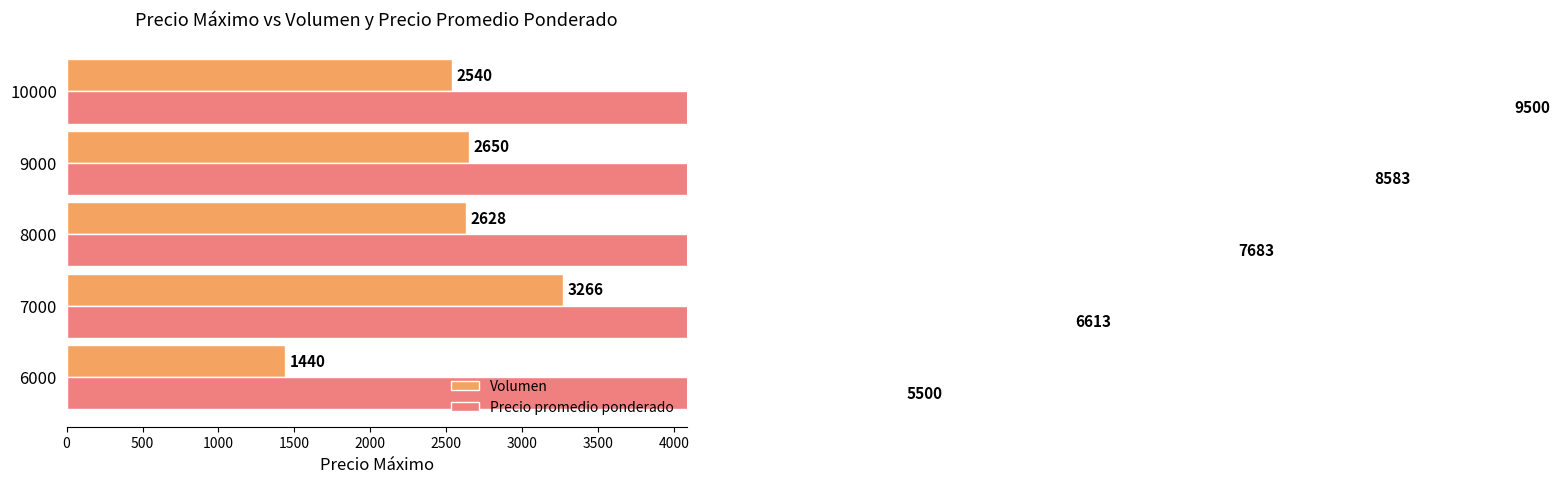

What is the value of the Precio promedio ponderado bar at the 3rd from the left?

7683